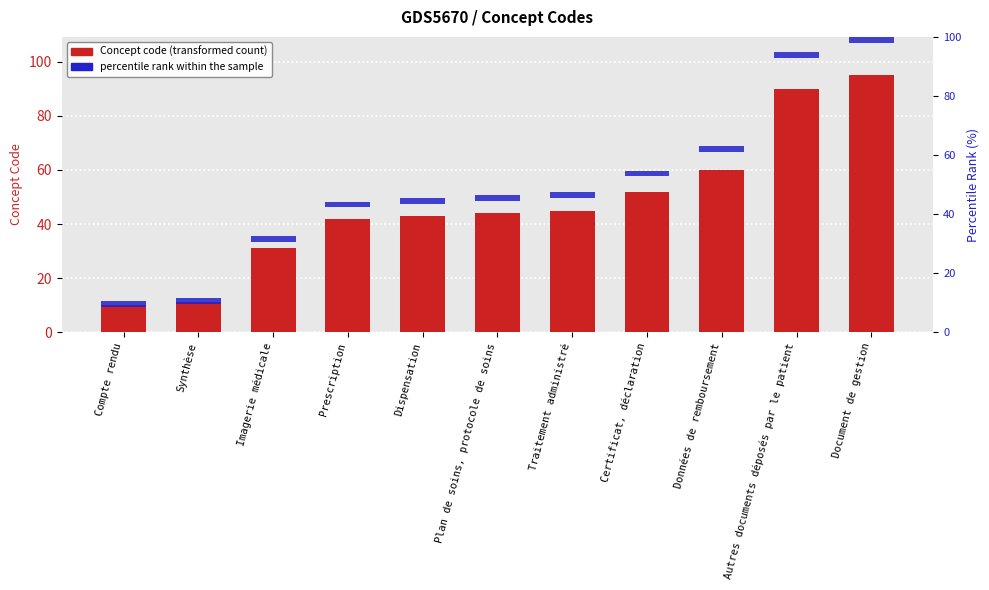

Which series has the largest range (max minus min)?

Concept